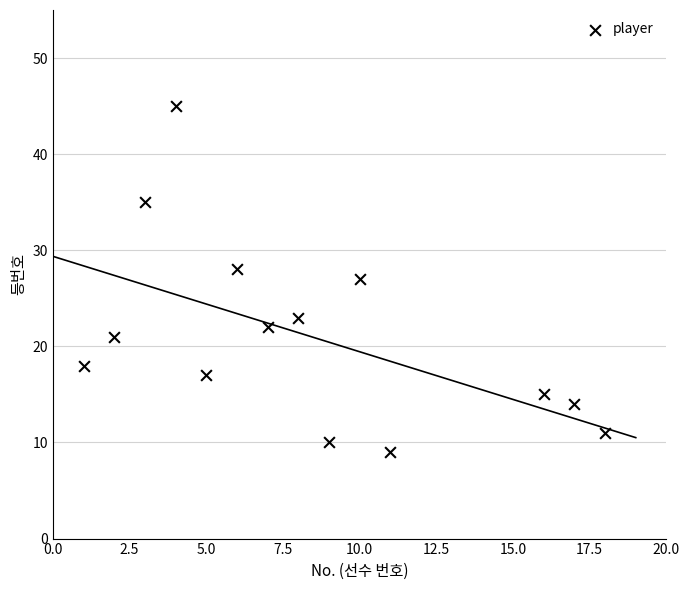

What is the range of Y values (max minus min)?

36